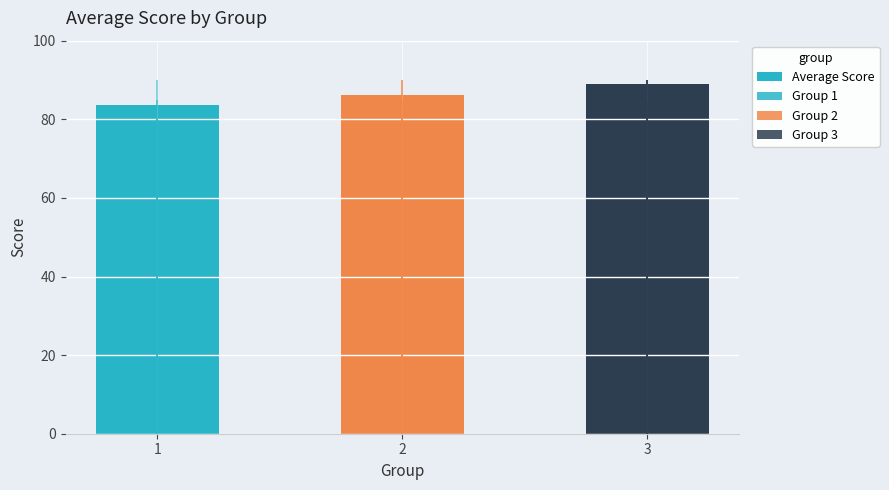

What is the sum of the values at 3 and 2?

175.2